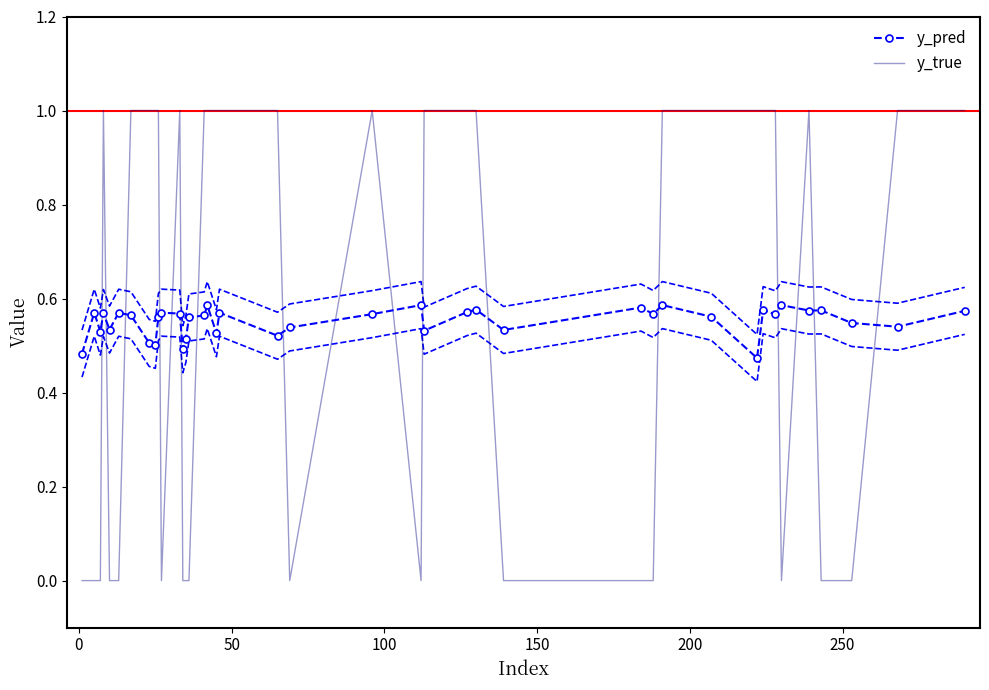

What is the highest value of the y_true series?

1.0